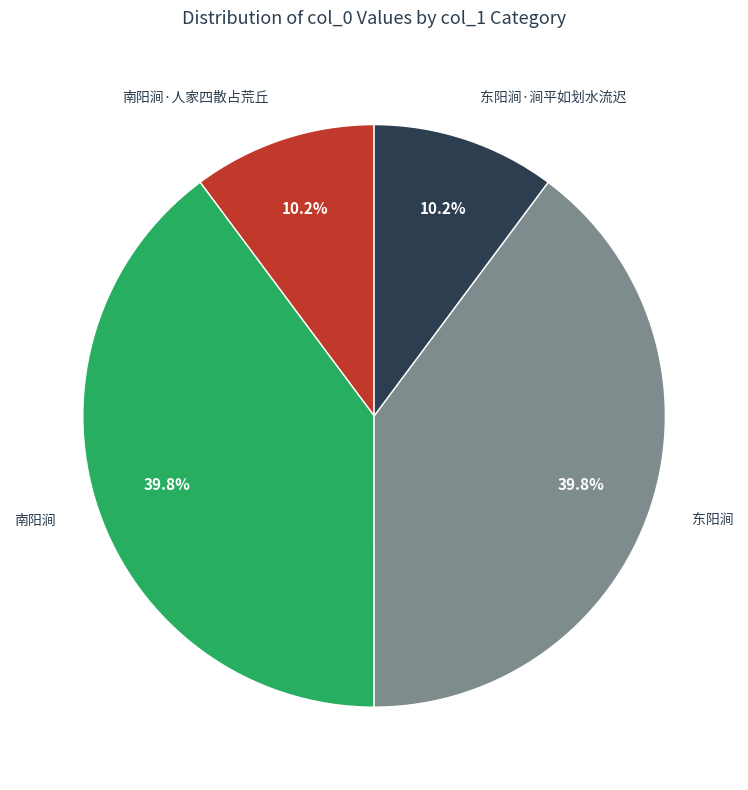

How many slices are in this pie chart?

4